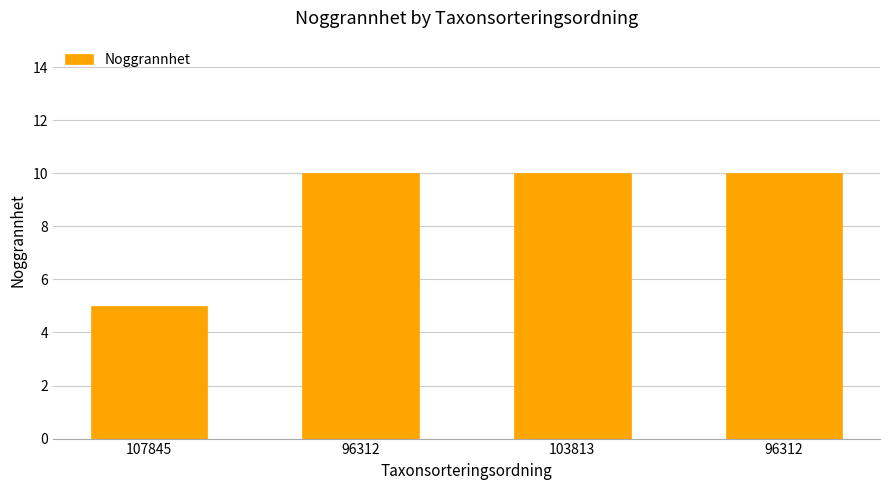

Reading left to right, list all the values displayed in this chart.

107845=5	96312=10	103813=10	96312=10